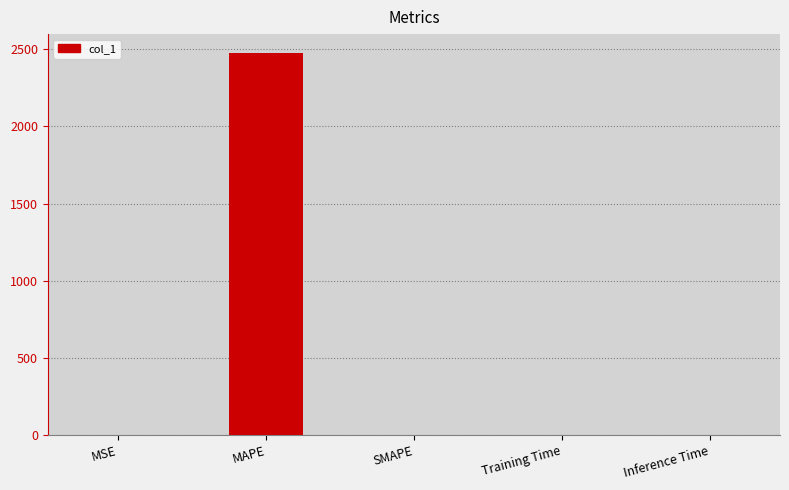

Count the number of categories in the chart.

5